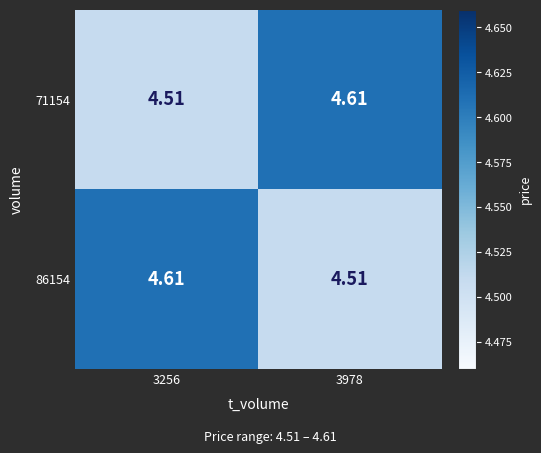

Is the value of 86154 at 3256 greater than the value of 71154 at 3256?

Yes